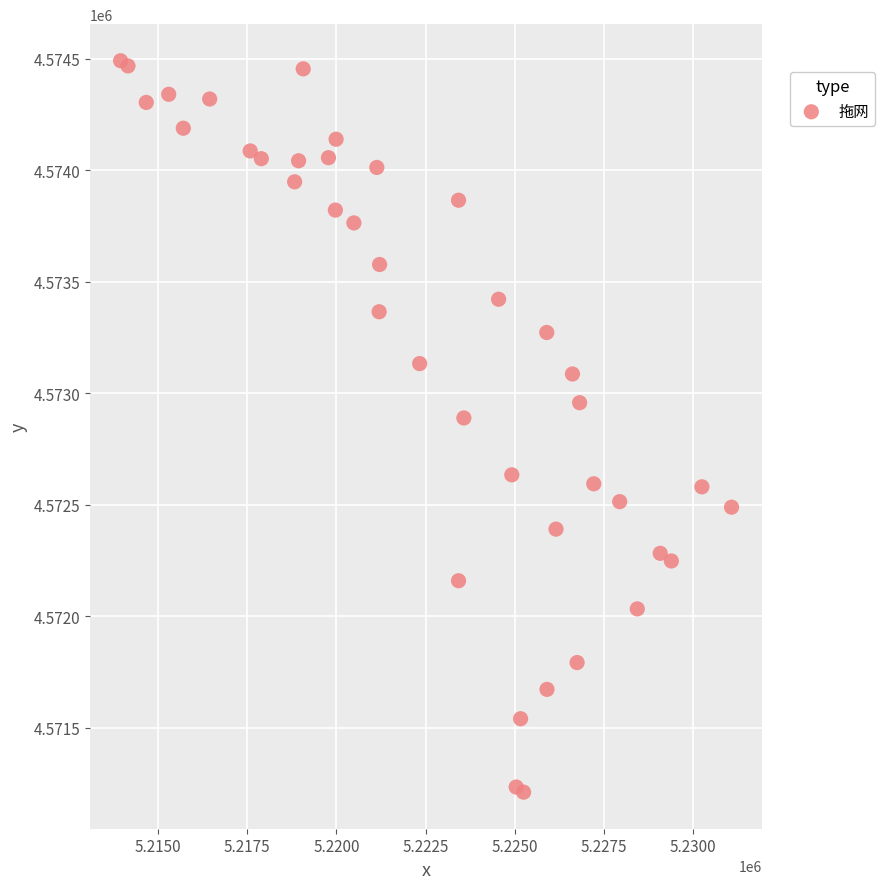

What Y value in the scatter plot is closest to 4572851?

4572889.4